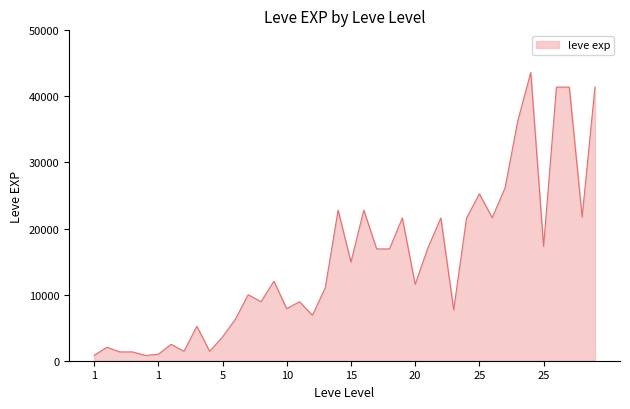

What is the difference between the maximum and minimum values?

42800